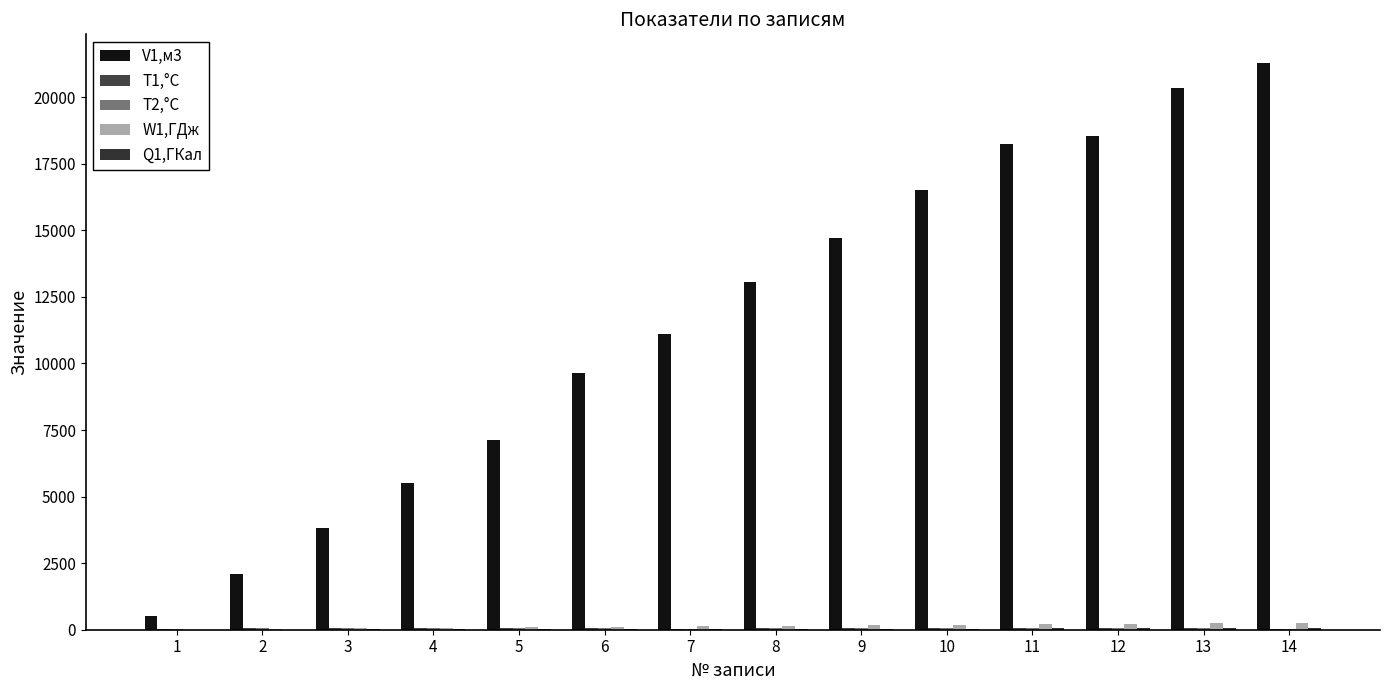

Which series has the widest spread of values?

V1,м3